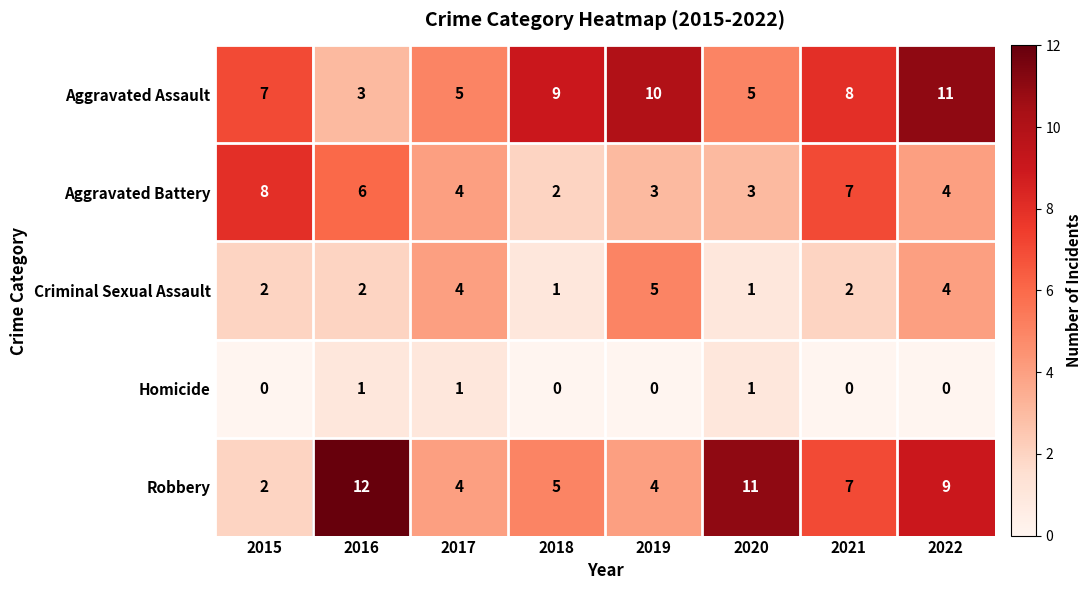

What is the sum of all Homicide values?

3